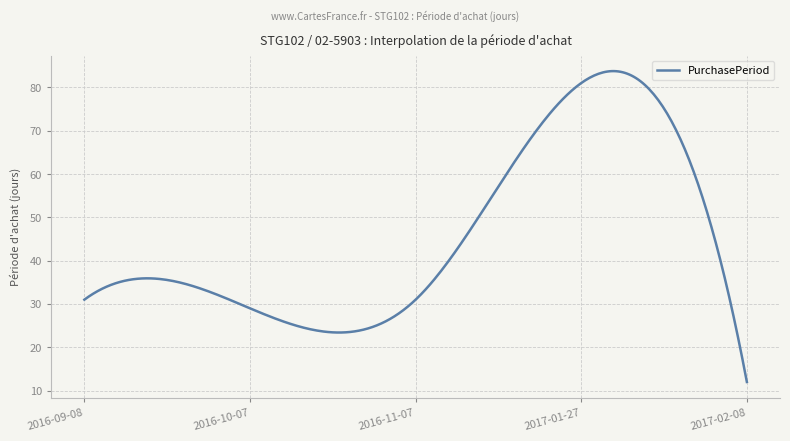

What is the smallest value displayed?

12.0